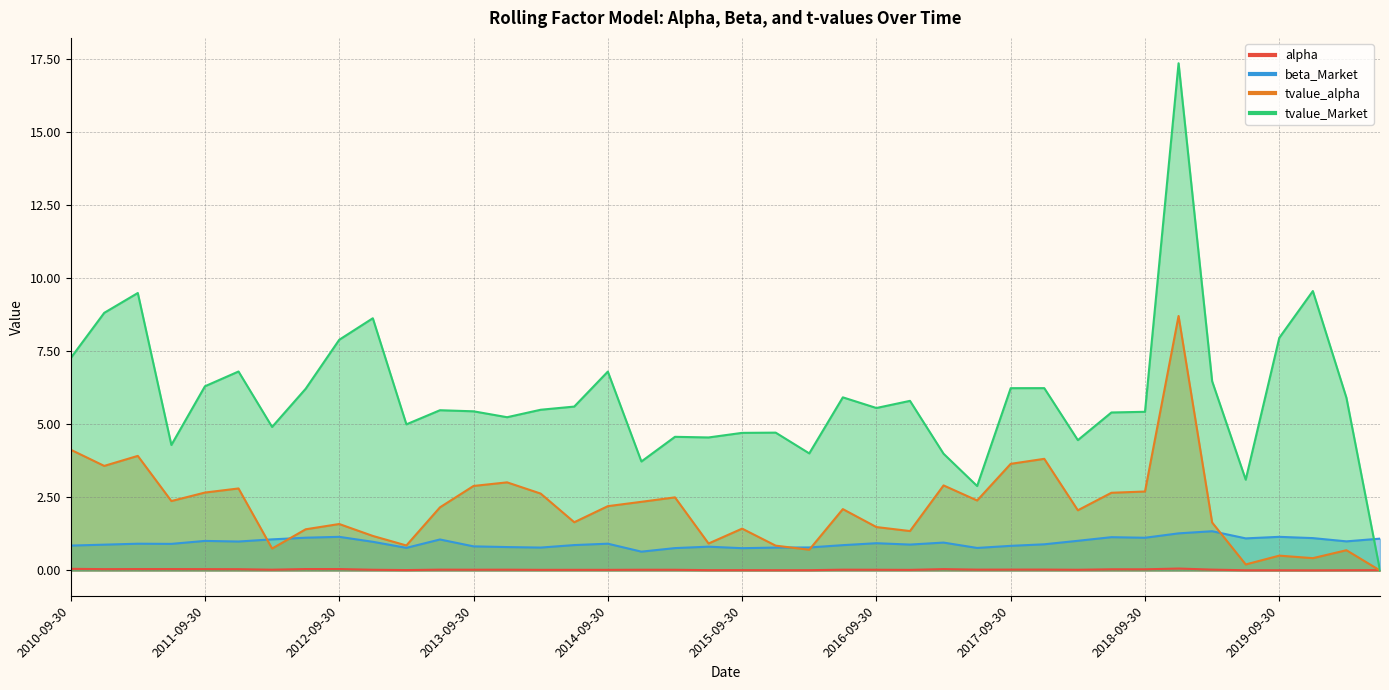

What is the label of the 28th point from the right?

2013-09-30